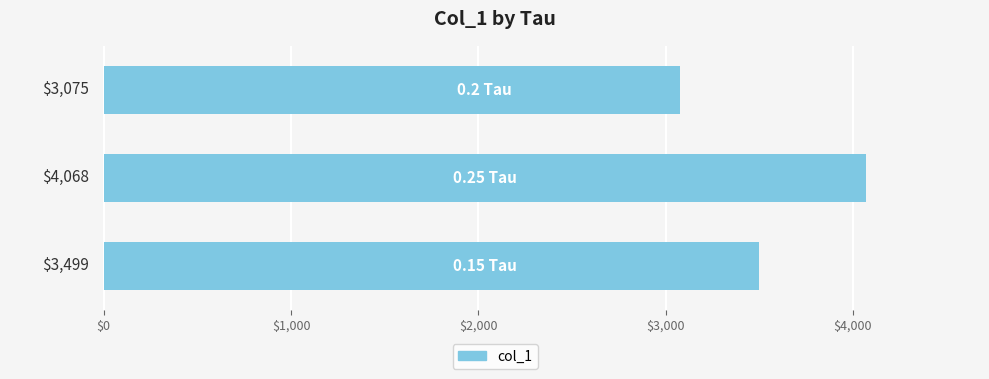

What is the average value?

3547